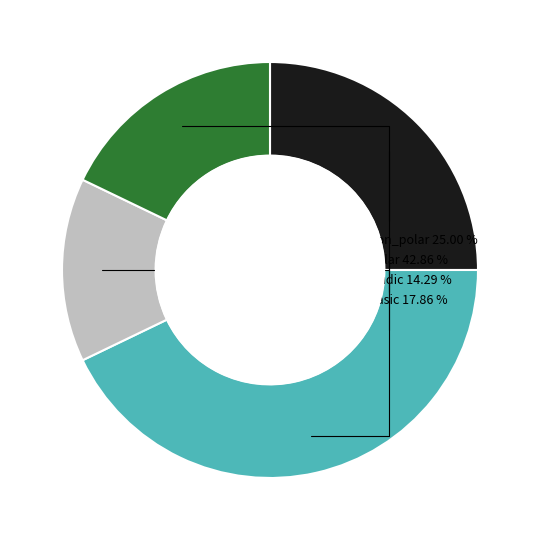

Rank the categories by value from lowest to highest.

acidic, basic, non_polar, polar